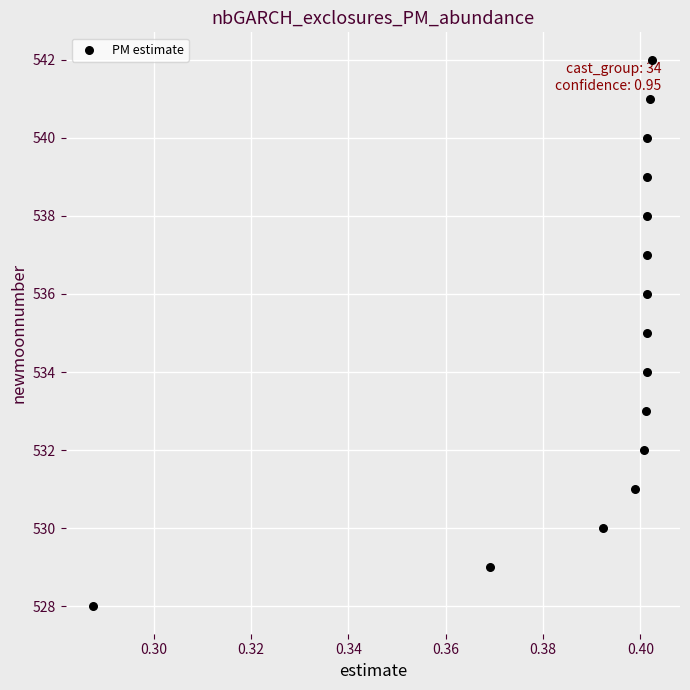

How many points are shown in the scatter plot?

15